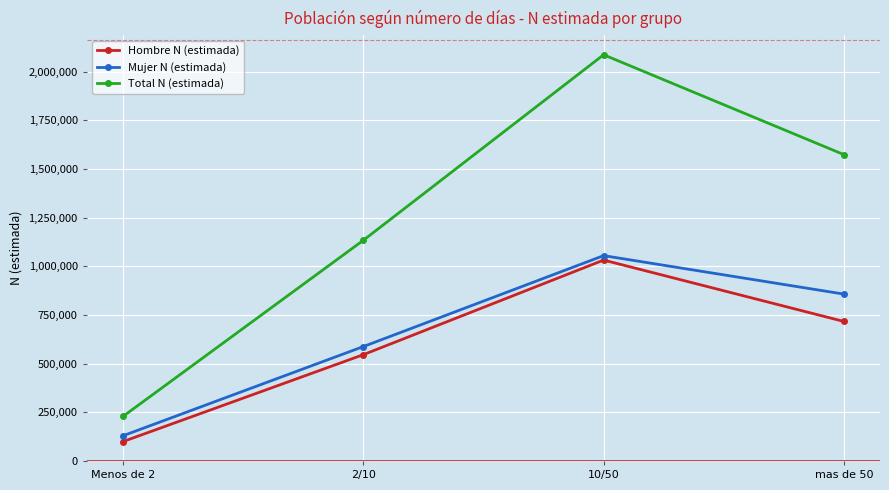

Is the value of Mujer N (estimada) at 10/50 greater than the value of Hombre N (estimada) at Menos de 2?

Yes